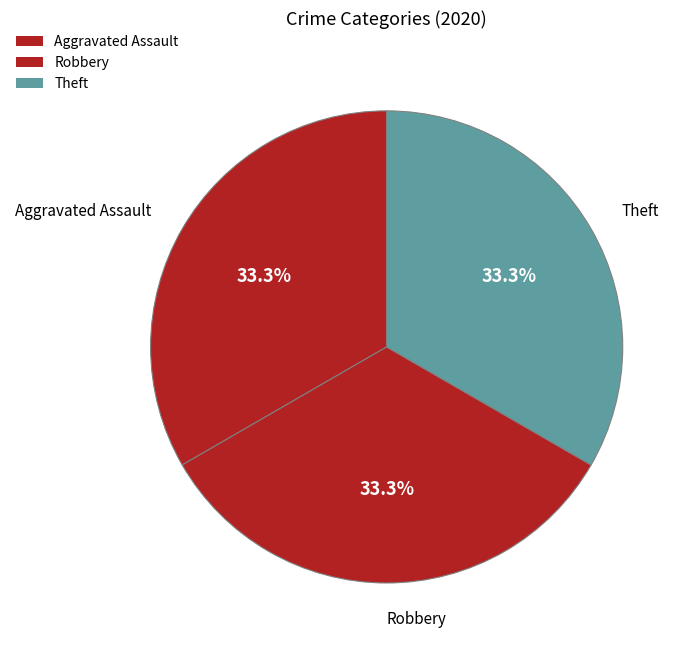

How many segments does this pie chart have?

3